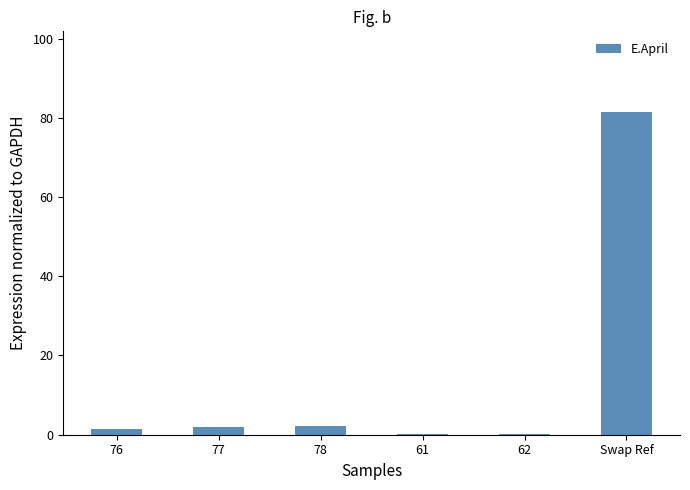

What is the sum of the values at 76 and Swap Ref?

83.0